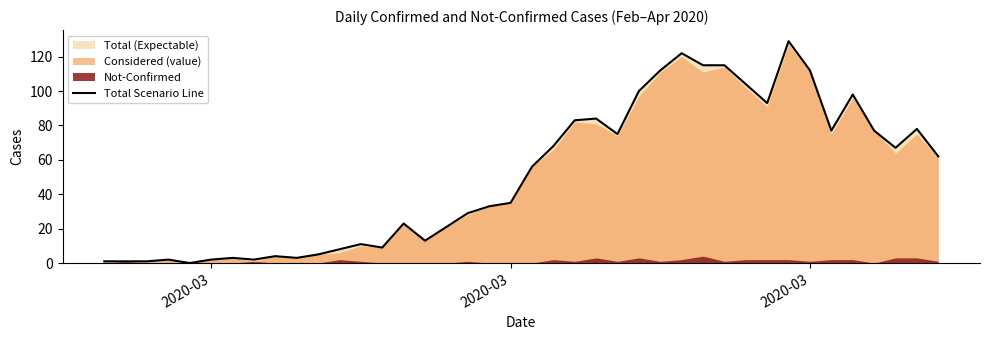

Reading left to right, what are all the values shown in this chart?

1	1	1	2	0	2	3	2	4	3	5	8	11	9	23	13	21	29	33	35	56	68	83	84	75	100	112	122	115	115	104	93	129	112	77	98	77	67	78	62